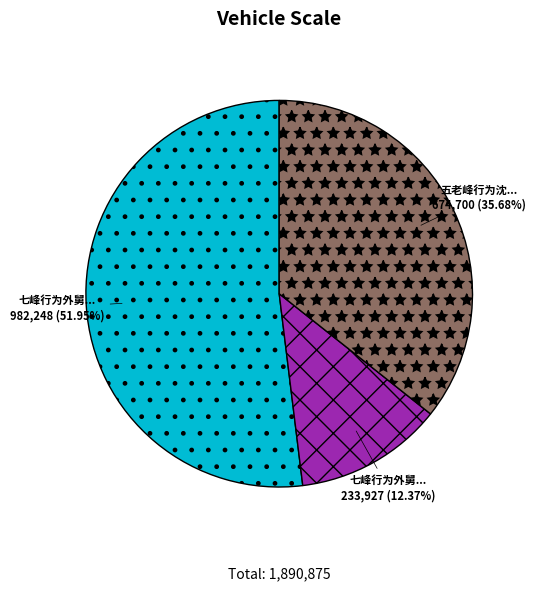

Is there a majority slice in this chart?

Yes